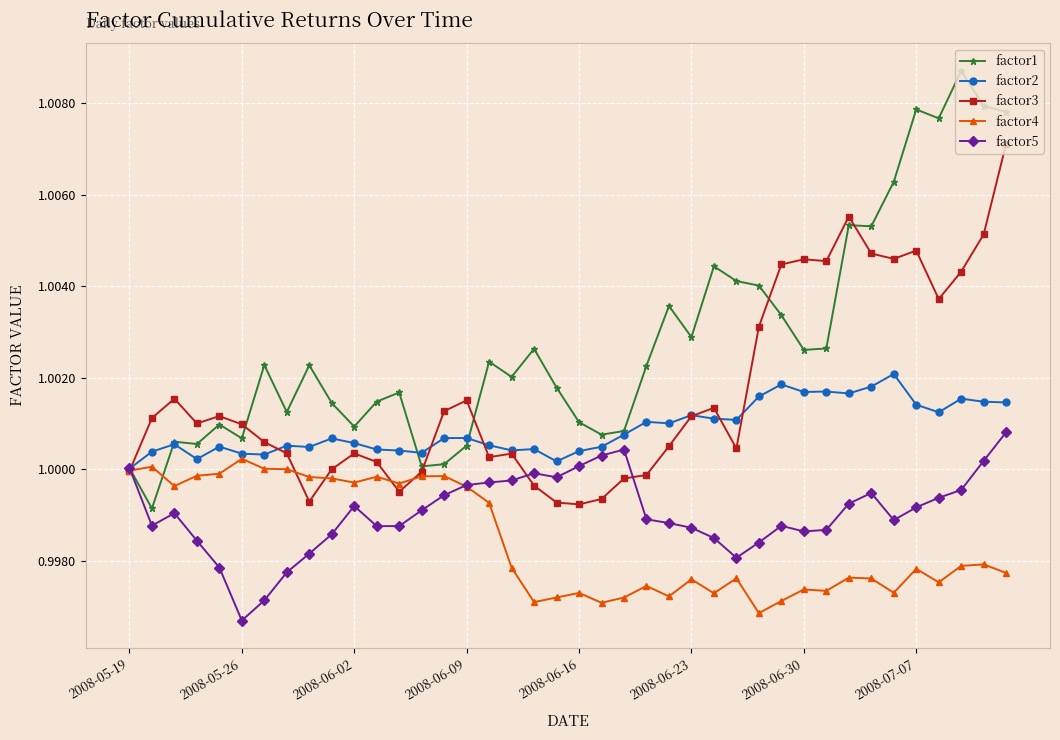

List the series in order of their peak value, highest first.

factor1, factor3, factor2, factor5, factor4